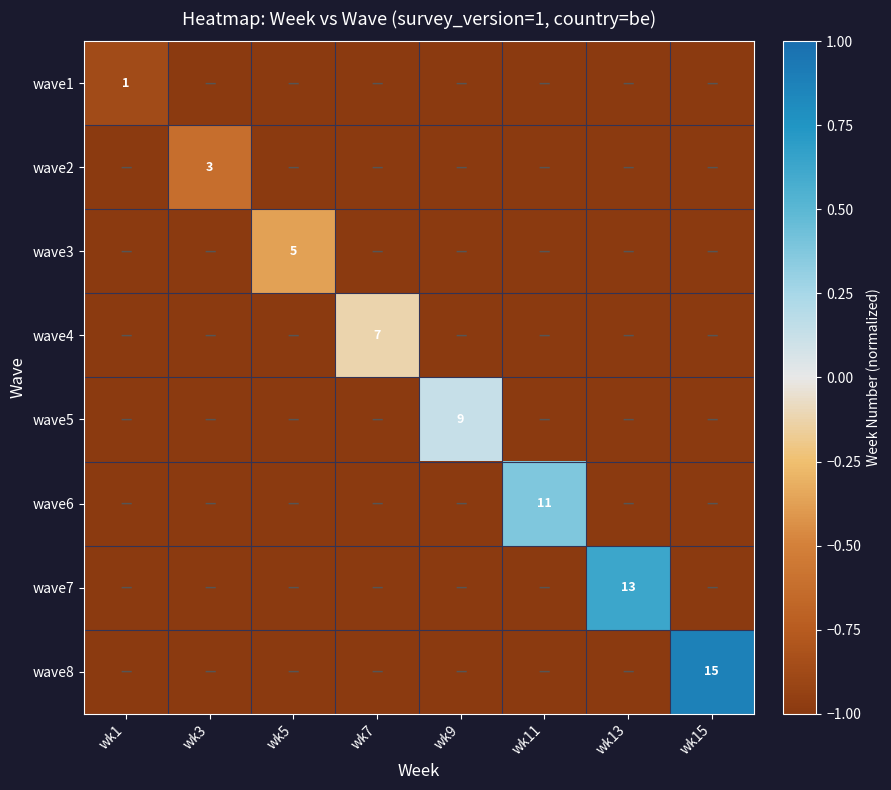

What is the difference between the highest and lowest values at wk3?

0.4